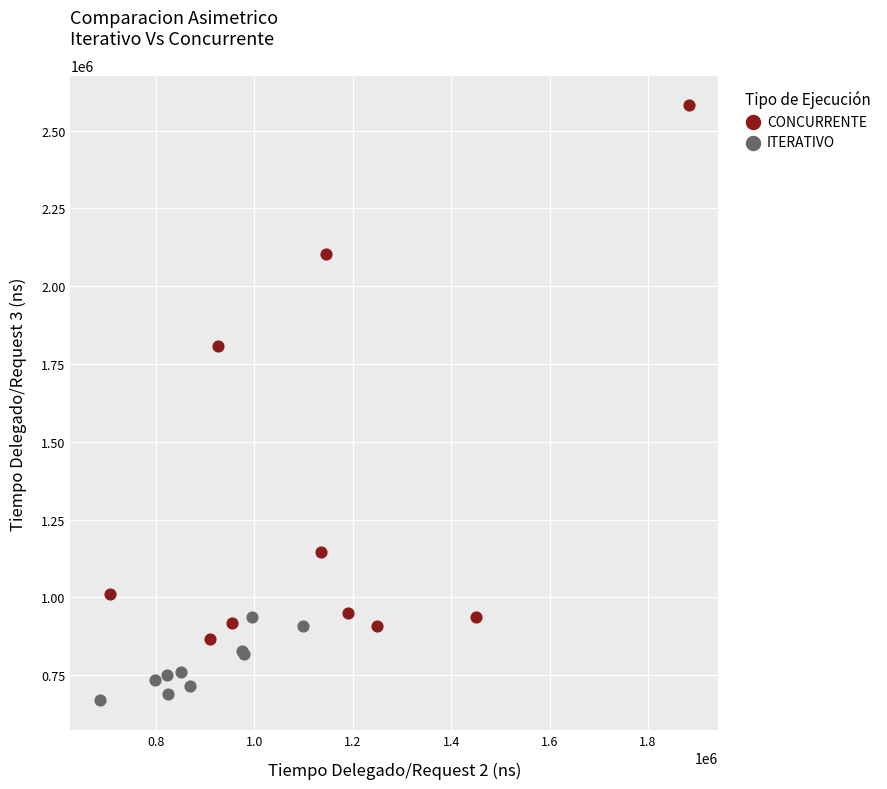

What are all the series names shown in the legend?

CONCURRENTE, ITERATIVO